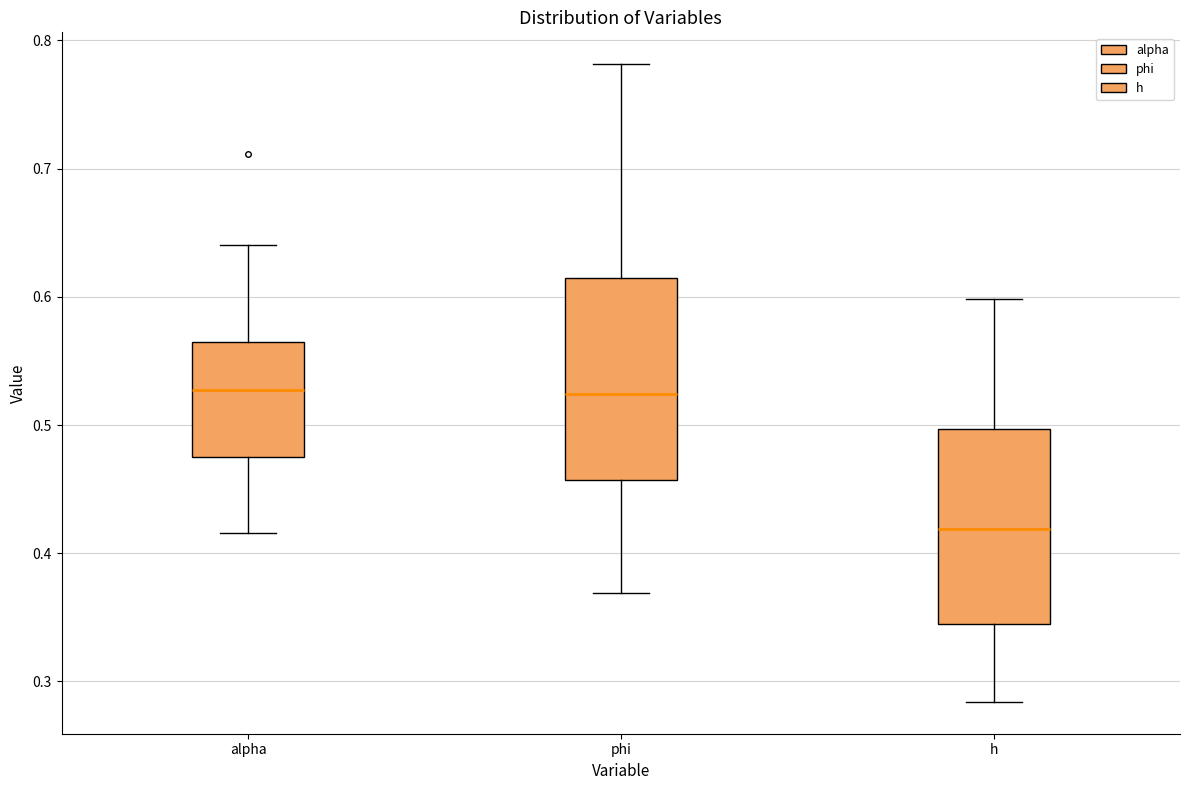

Reading left to right, read every box against the y-axis: the position of its median line, the range the box covers, and the ends of its whiskers. The values are not printed on the chart, so give them approximately, as read against the axis.

alpha: median 0.53, box 0.48 to 0.56, whiskers 0.42 to 0.64
phi: median 0.52, box 0.46 to 0.62, whiskers 0.37 to 0.78
h: median 0.42, box 0.34 to 0.50, whiskers 0.28 to 0.60